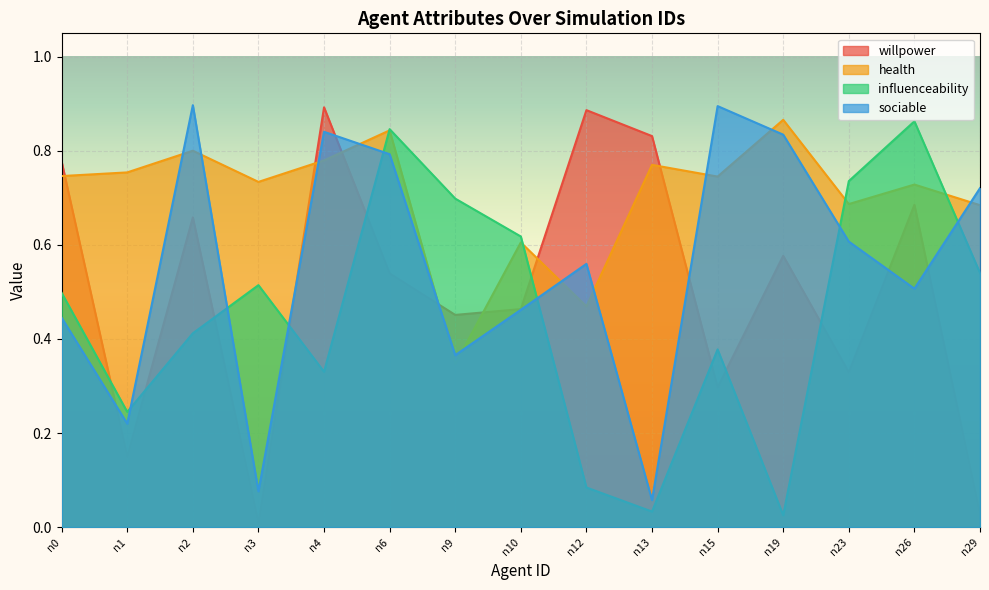

How many lines are shown in the chart?

4